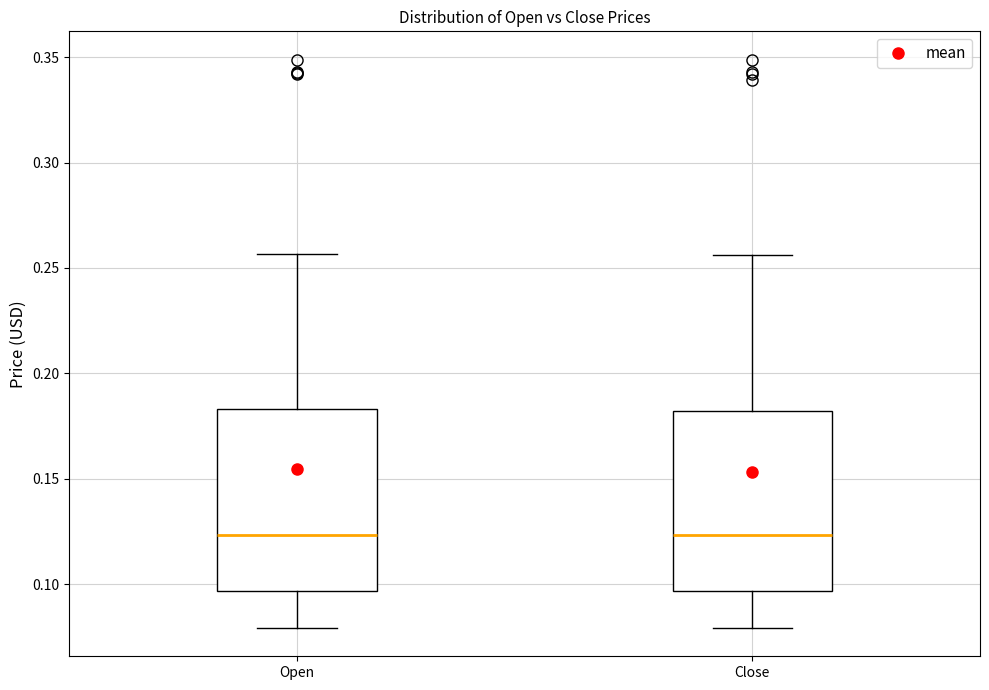

Reading left to right, transcribe this box plot: for each box, give where its median line is, the range the box spans, and where its two whiskers end, as read against the y-axis. The values are not printed on the chart, so give them approximately, as read against the axis.

Open: median 0.125, box 0.095 to 0.185, whiskers 0.080 to 0.255
Close: median 0.125, box 0.095 to 0.180, whiskers 0.080 to 0.255